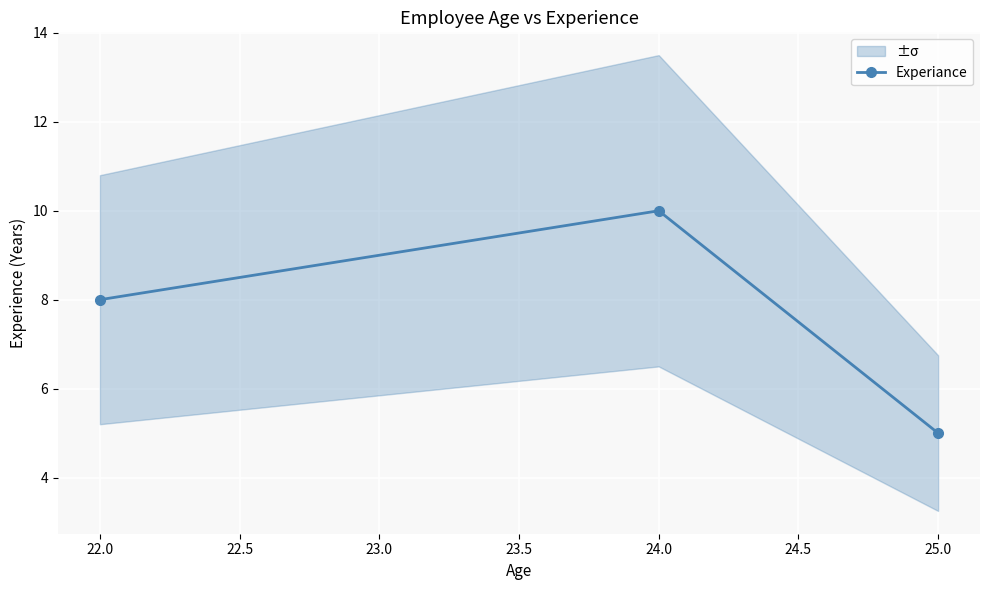

What is the smallest value displayed?

5